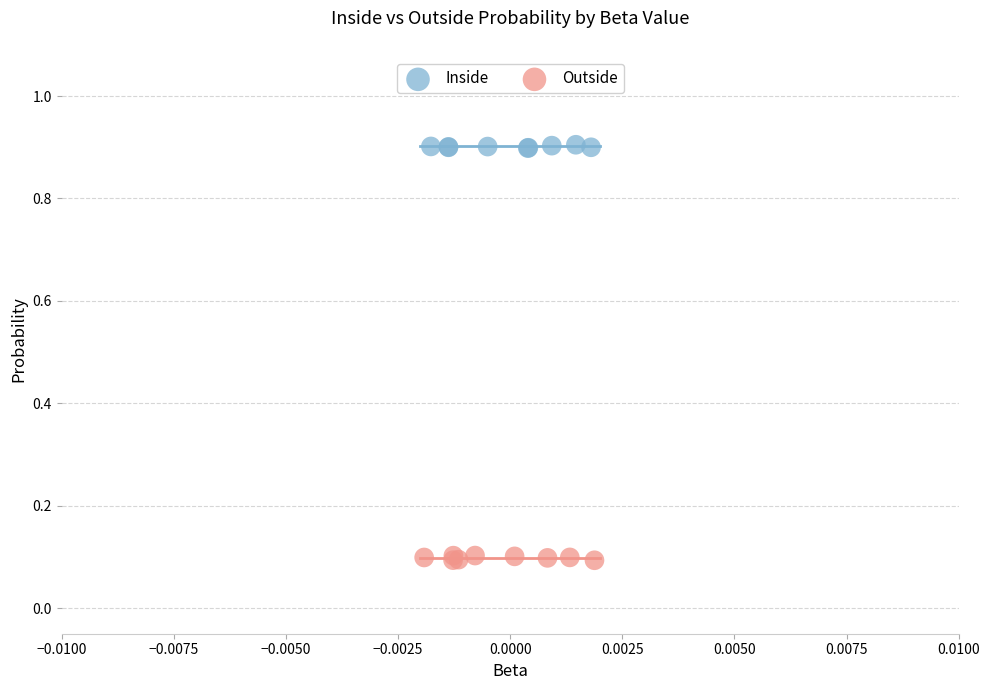

Which series reaches the minimum Y coordinate?

Outside